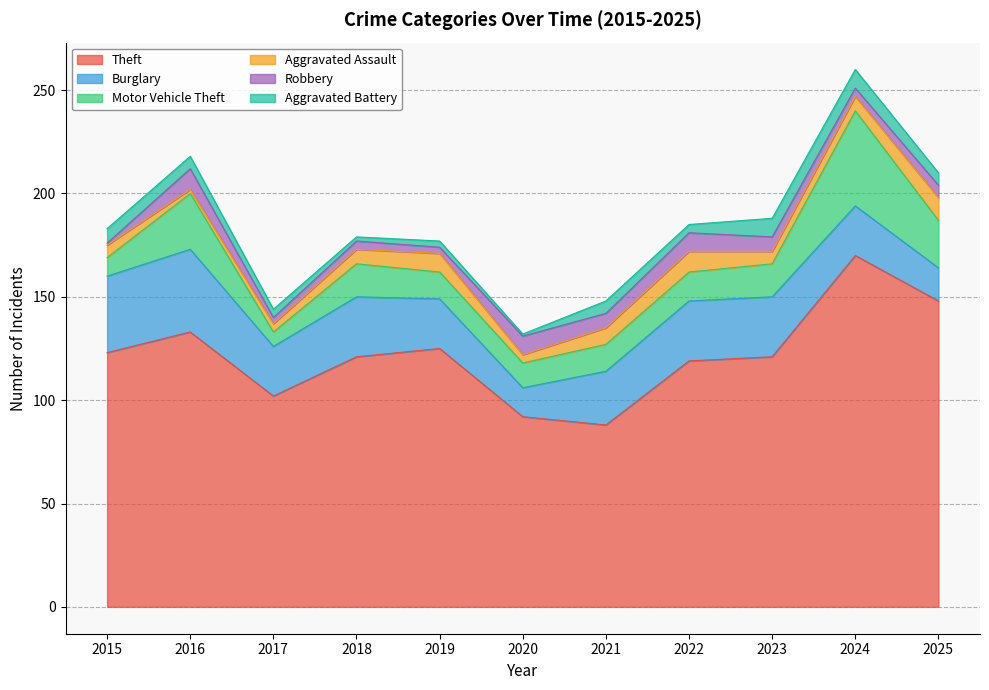

Which series has the largest range (max minus min)?

Theft